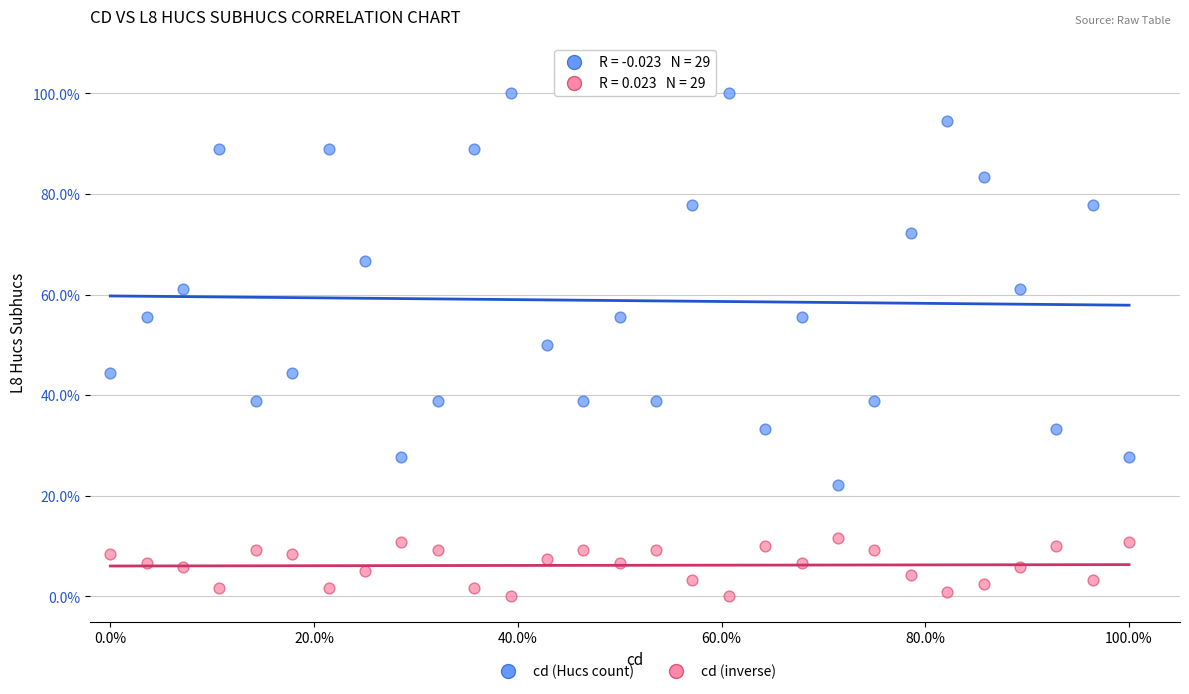

What are all the series names shown in the legend?

cd (Hucs count), cd (inverse)